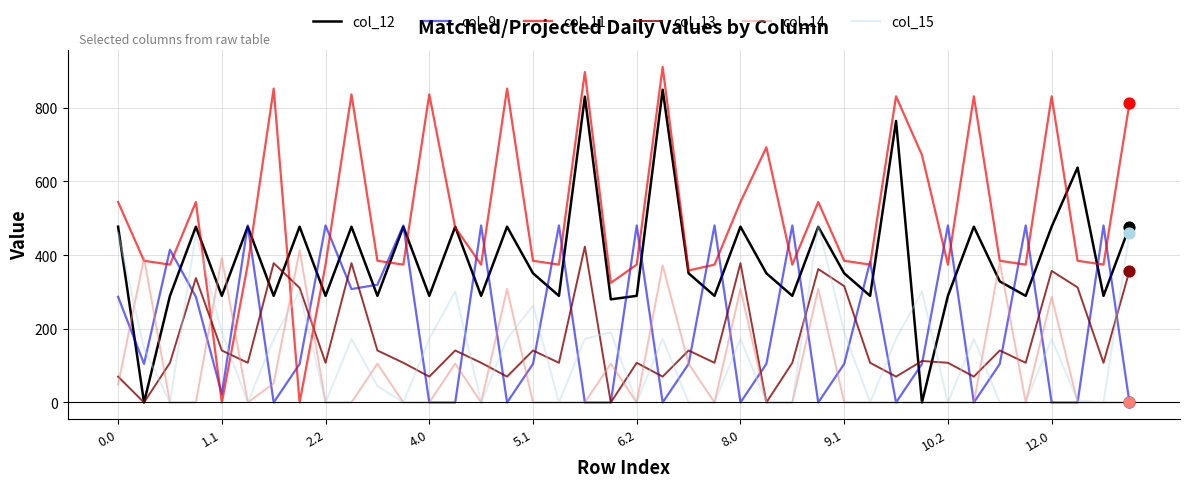

What are all the series names shown in the legend?

col_12, col_9, col_11, col_13, col_14, col_15